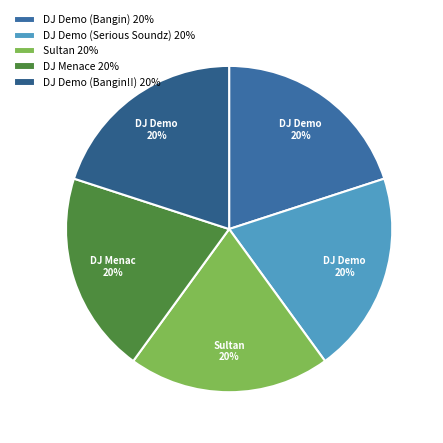

Is DJ Menace the majority of the pie?

No